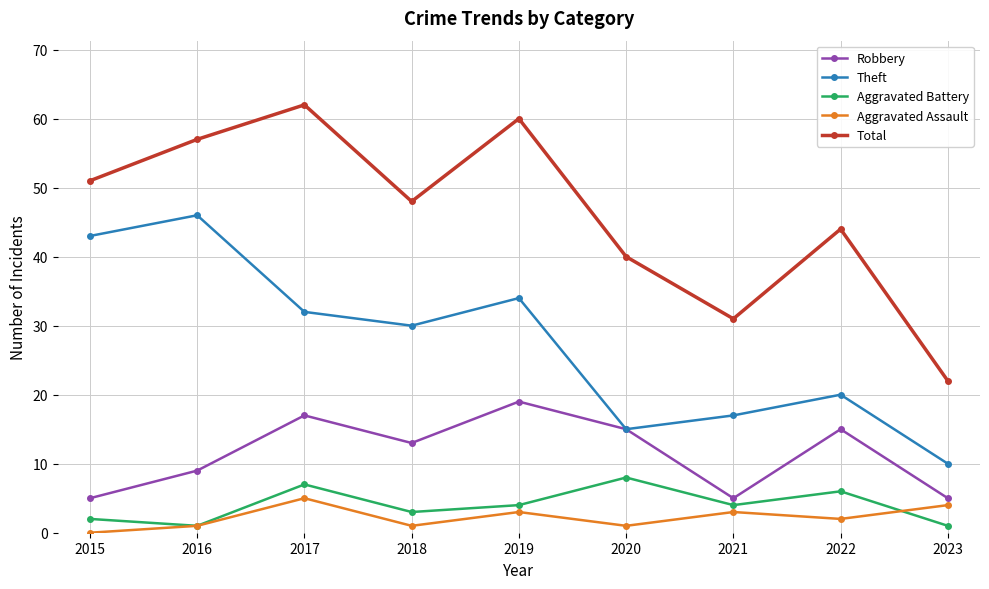

At which label does Aggravated Assault first exceed 2?

2017